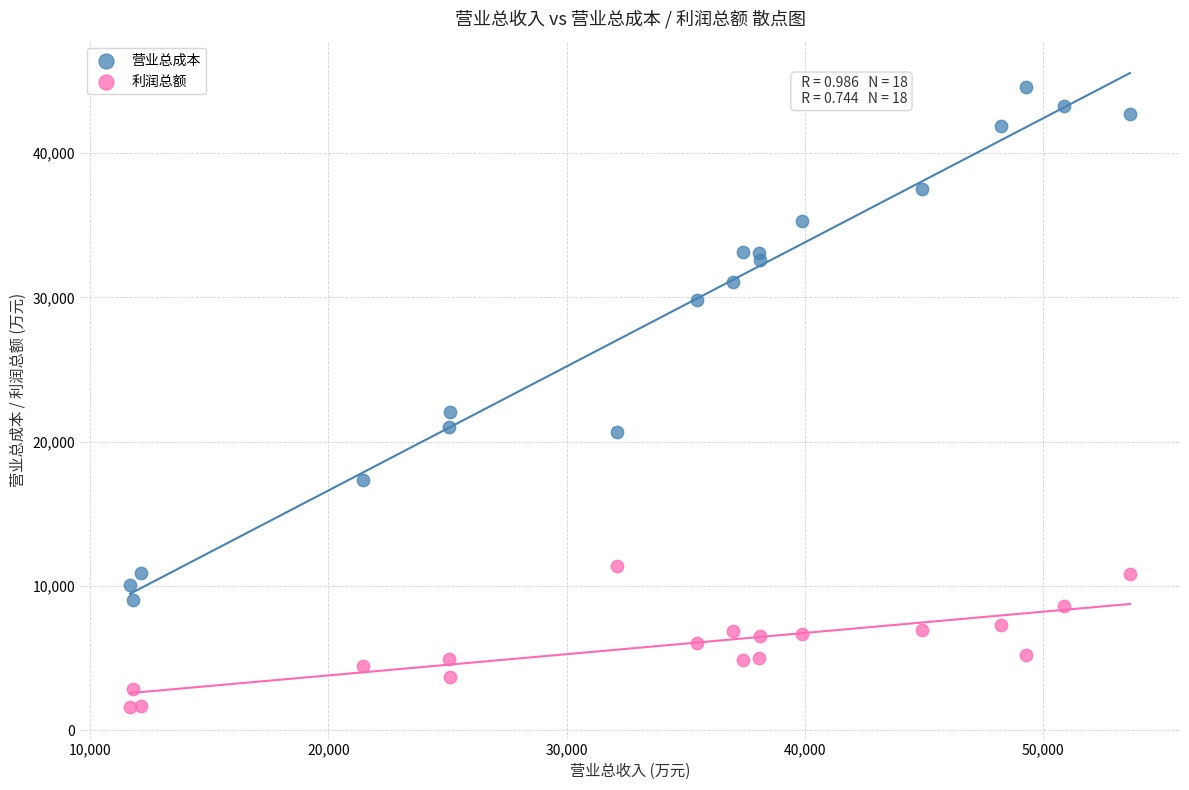

Which series has the largest Y range (max minus min)?

营业总成本